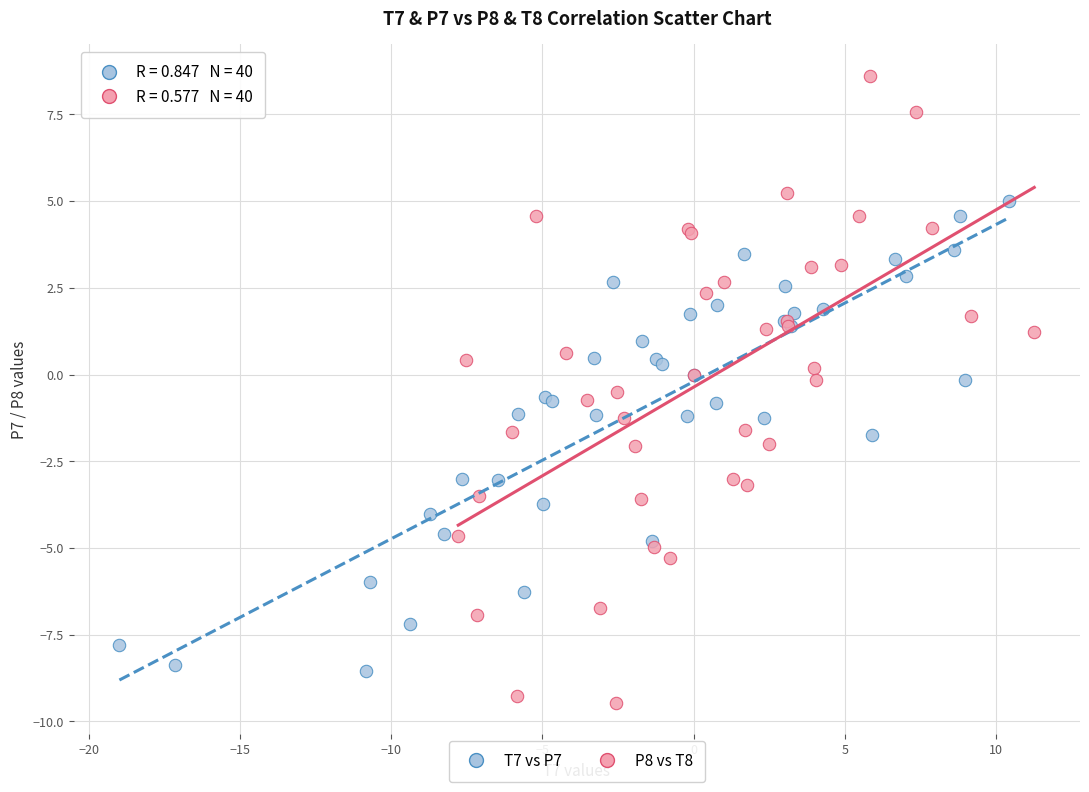

Which series has the widest spread of Y values?

P8 vs T8